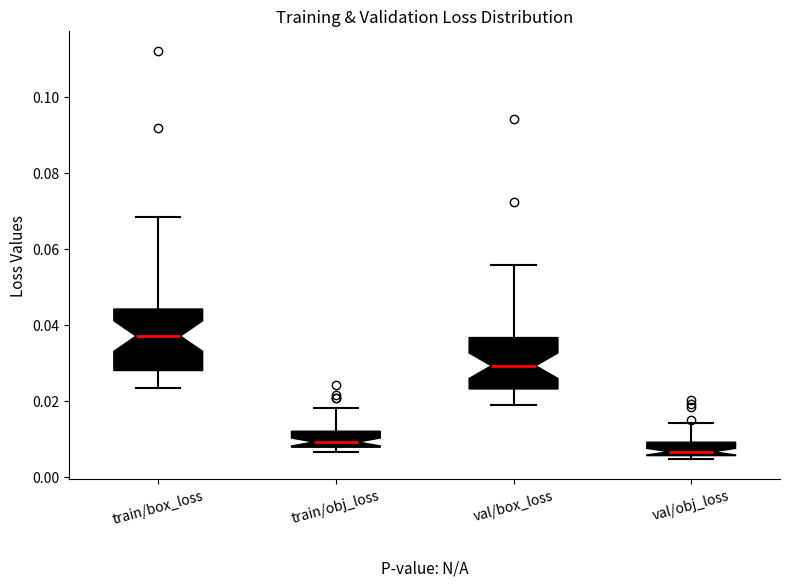

Which box is the tallest, from its lower edge to its upper edge?

train/box_loss